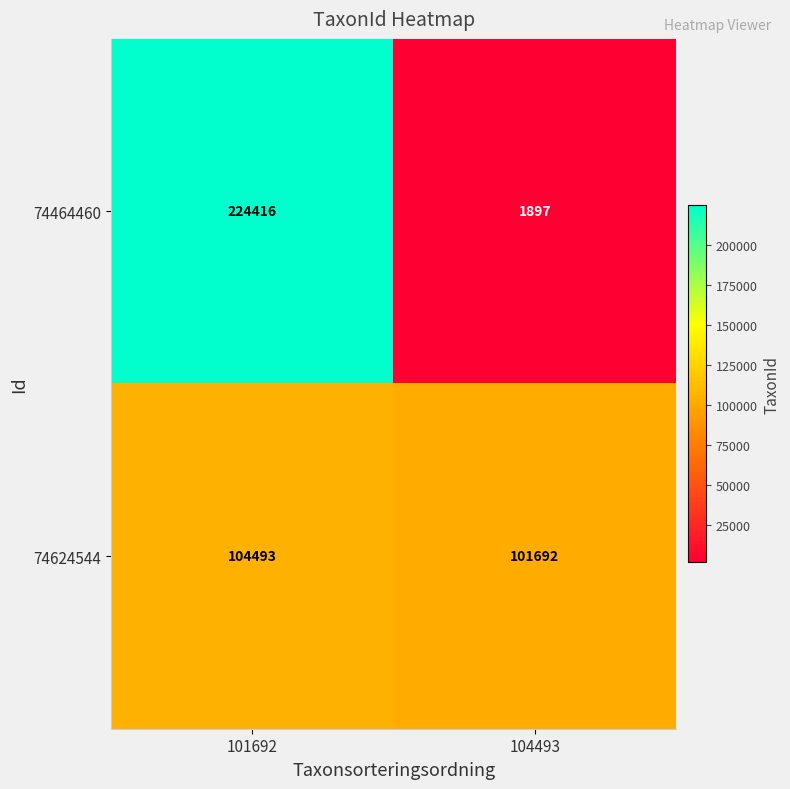

What is the difference between the maximum and minimum values in the 74464460 series?

222519